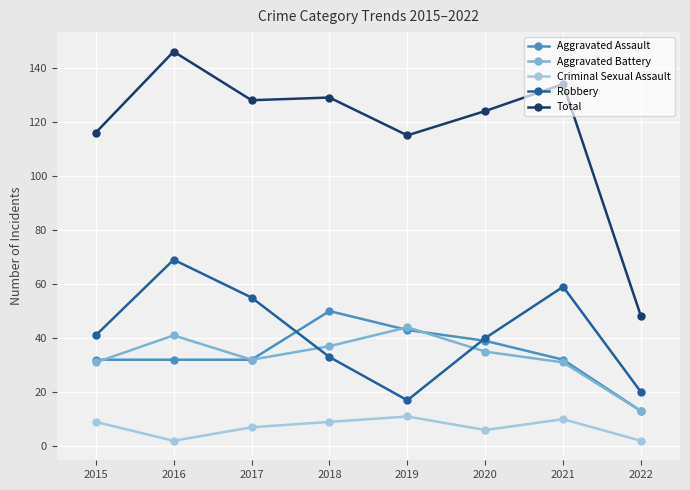

At which category does the chart reach its peak across all series?

2016